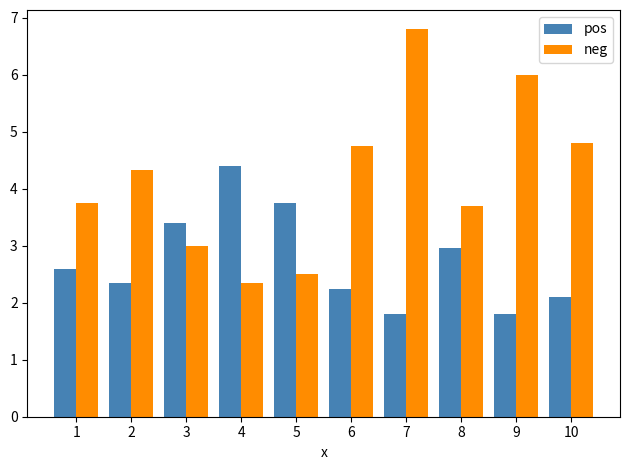

What is the minimum value for pos?

1.8